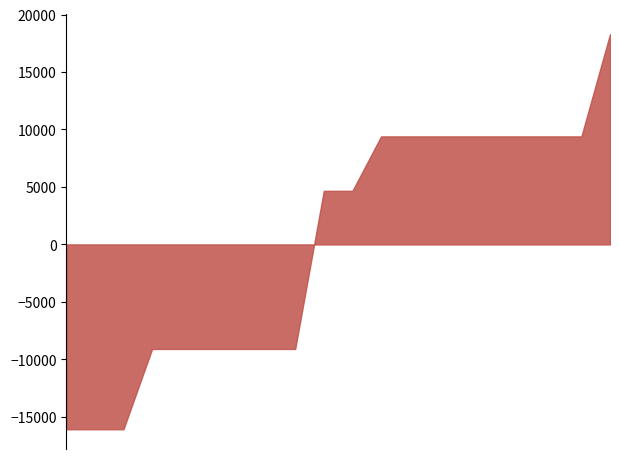

What is the smallest value displayed?

-16079.3